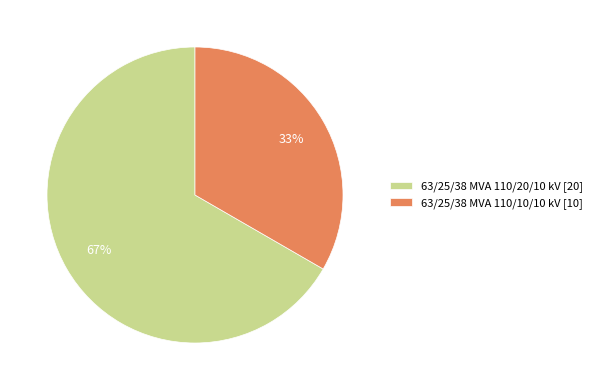

To the nearest percent, what is the combined percentage of 63/25/38 MVA 110/20/10 kV [20] and 63/25/38 MVA 110/10/10 kV [10]?

100%